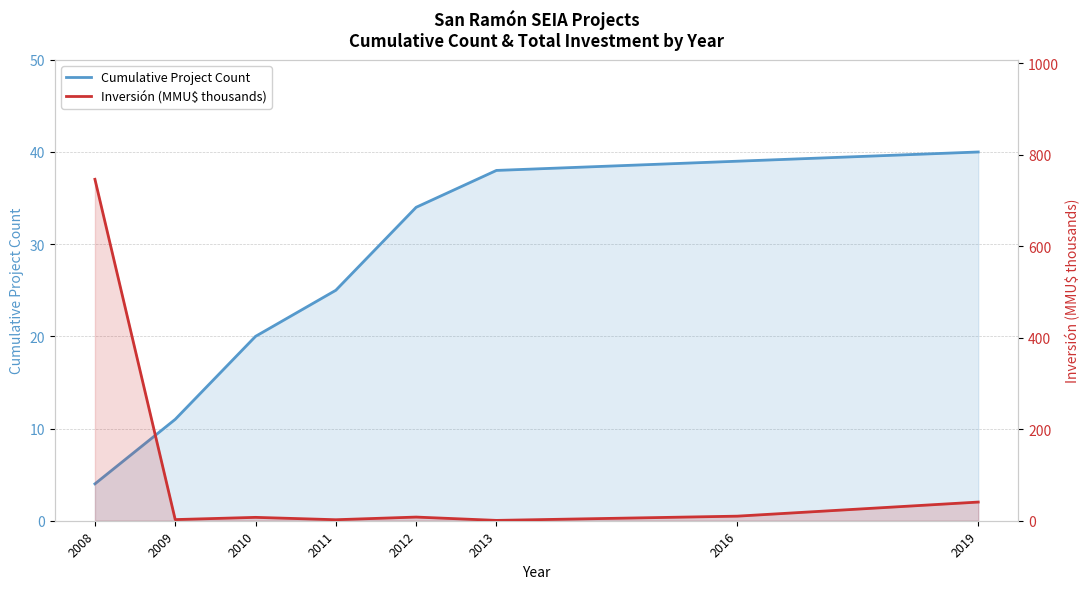

What is the maximum value for Cumulative Project Count?

40.0